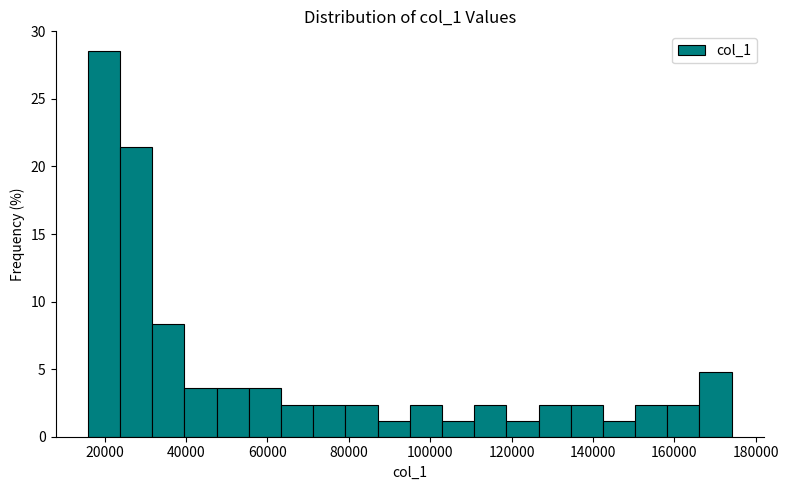

Around what value on the x-axis is the tallest bar? Give the approximate position of its centre, as read against the axis.

20000